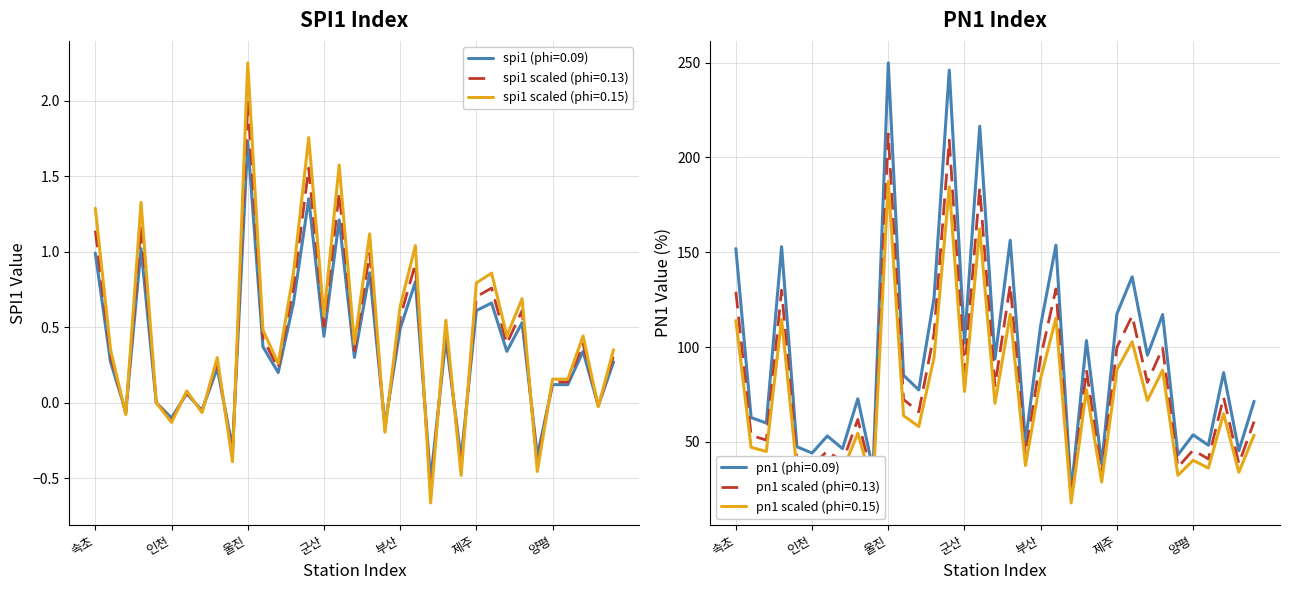

Where is the first local maximum for spi1?

3